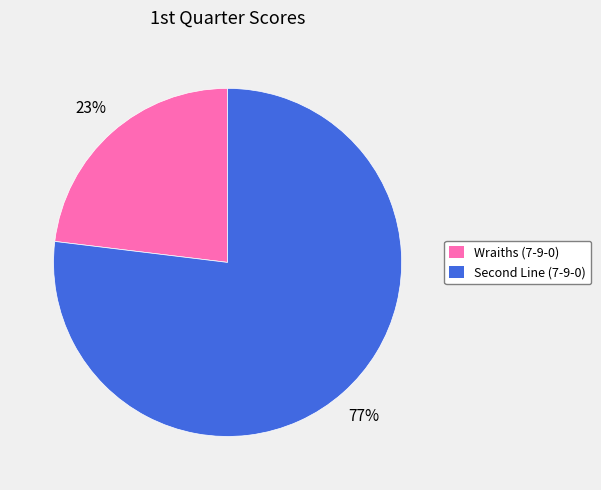

Count the number of slices in the pie.

2